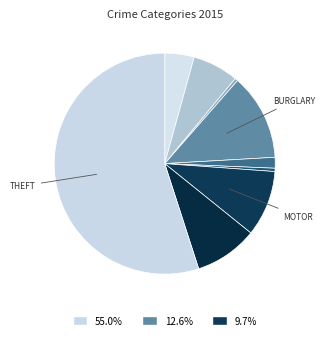

Count the number of slices in the pie.

9